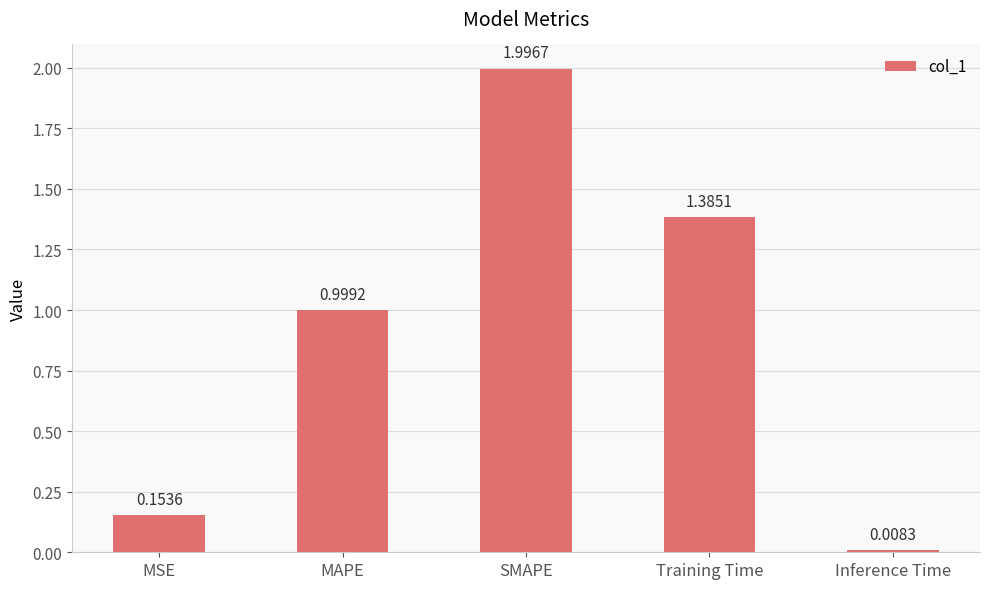

List the labels in order of value, largest first.

SMAPE, Training Time, MAPE, MSE, Inference Time